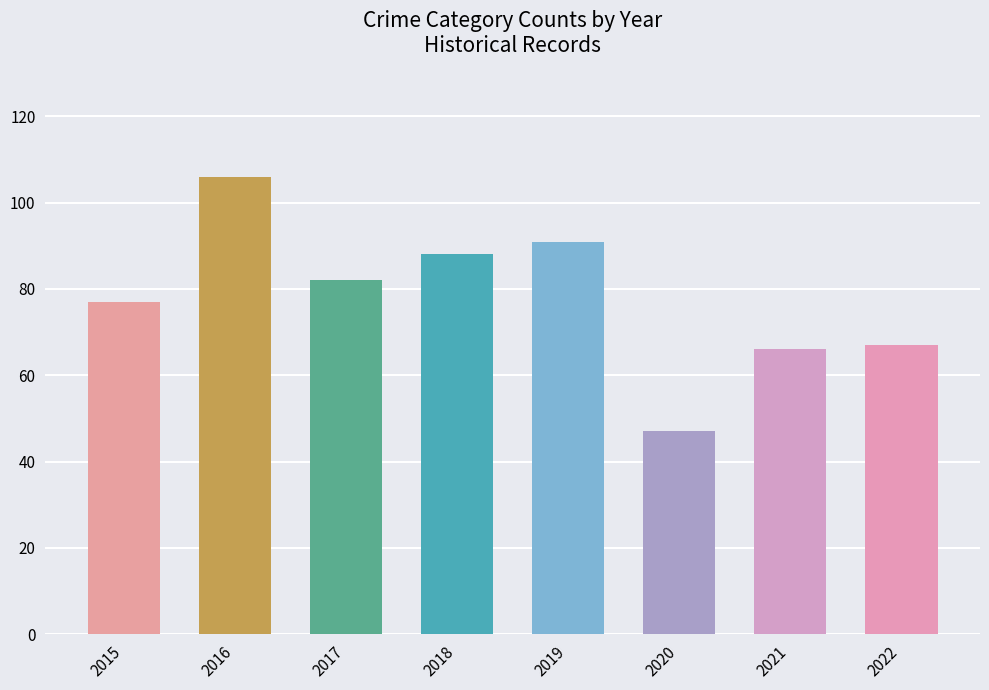

Between 2022 and 2020, which is larger?

2022